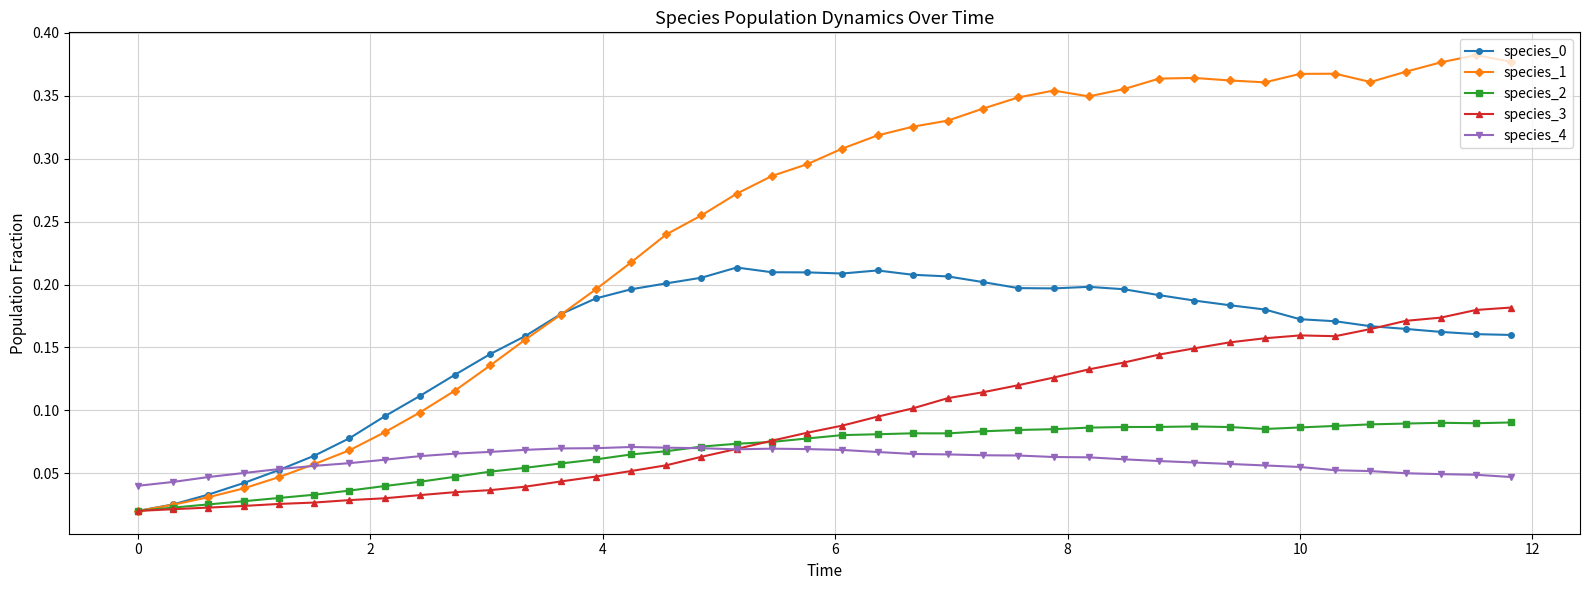

What is the sum of all species_3 values?

3.7